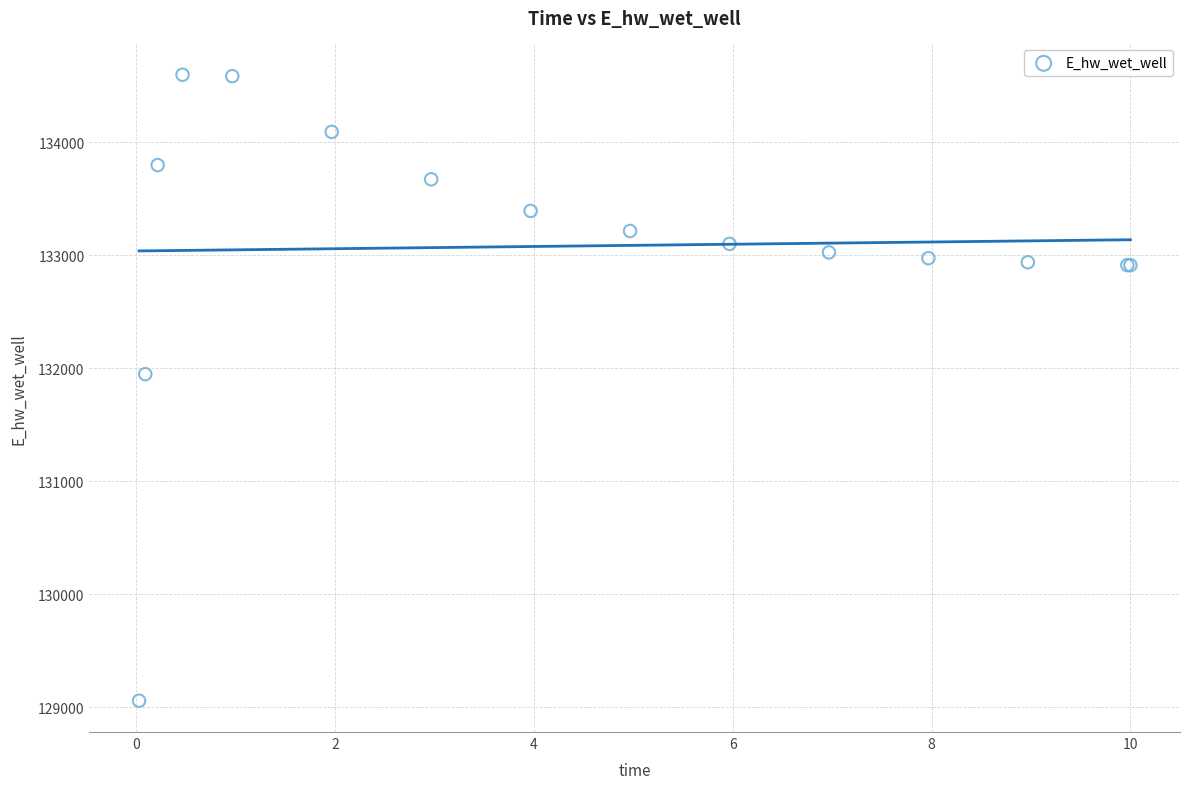

What Y value in the scatter plot is closest to 131827?

131947.9